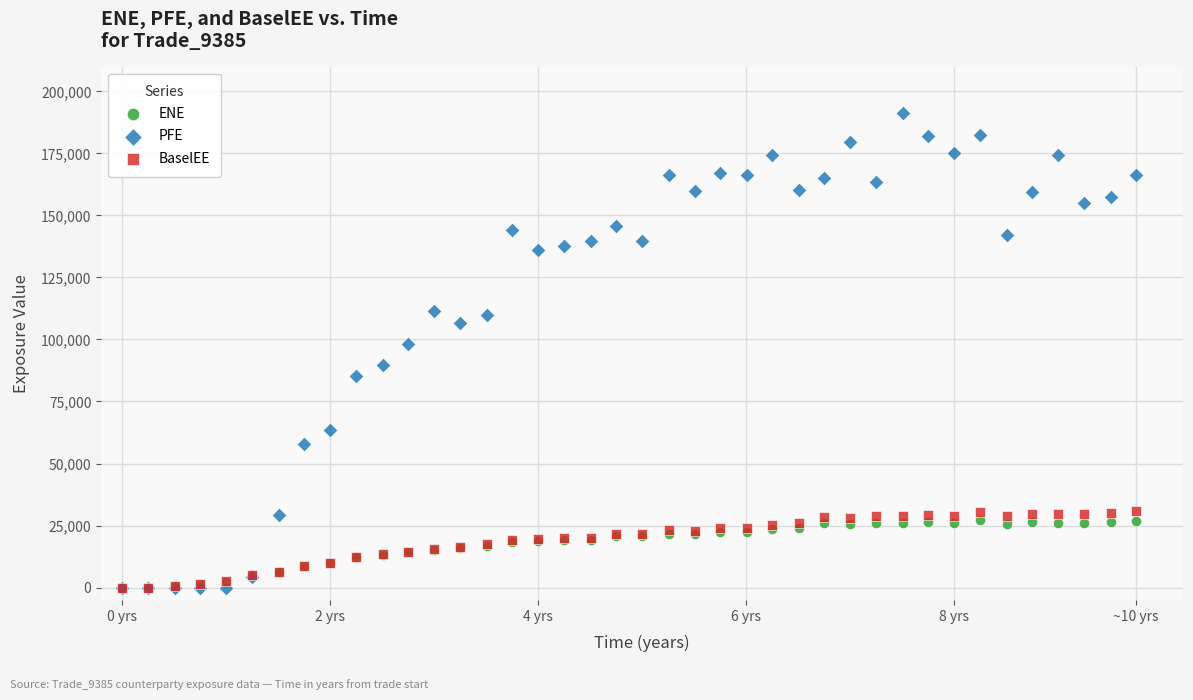

Which series has the widest spread of Y values?

PFE